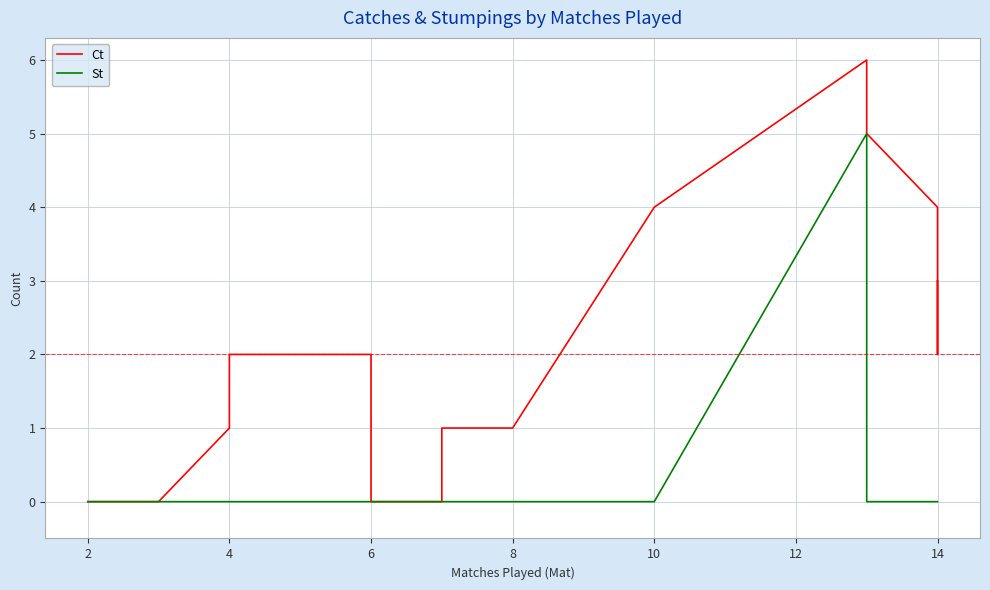

What are all the series names shown in the legend?

Ct, St